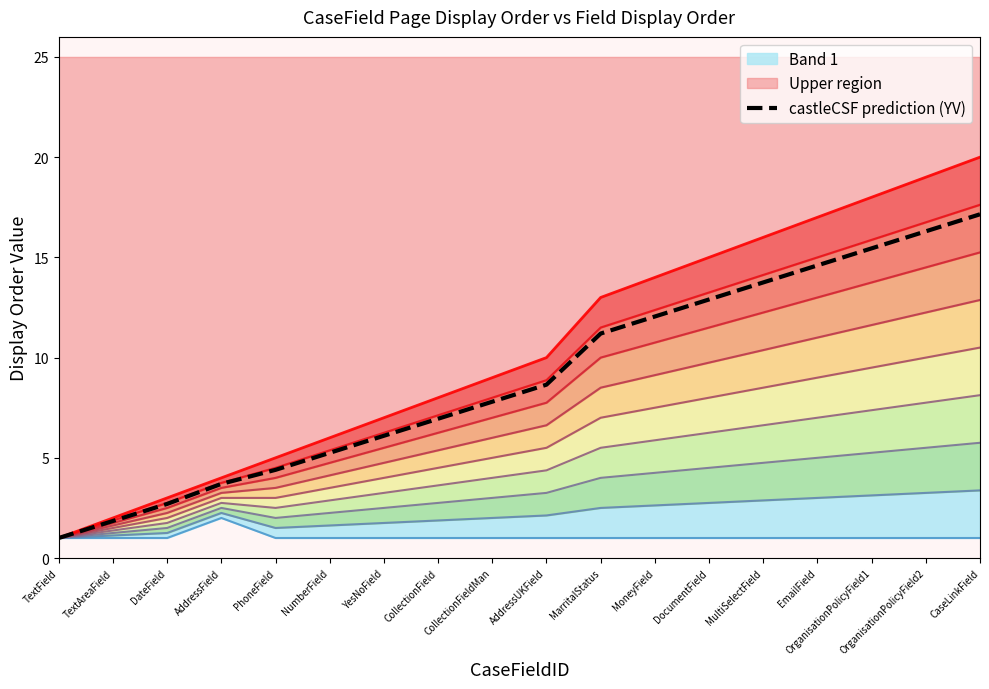

How many values are below 8?

9